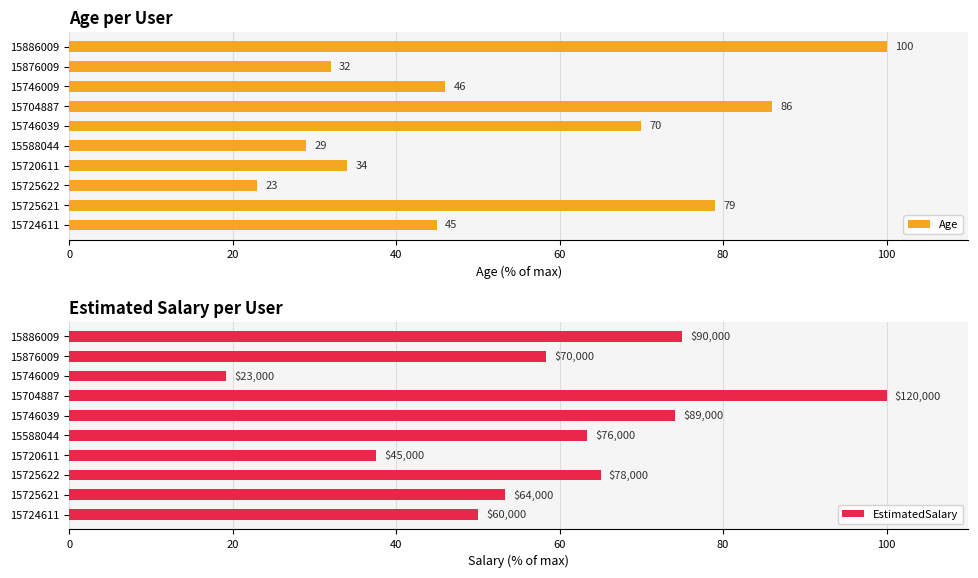

Rank the categories by Age value from lowest to highest.

15725622, 15588044, 15876009, 15720611, 15724611, 15746009, 15746039, 15725621, 15704887, 15886009